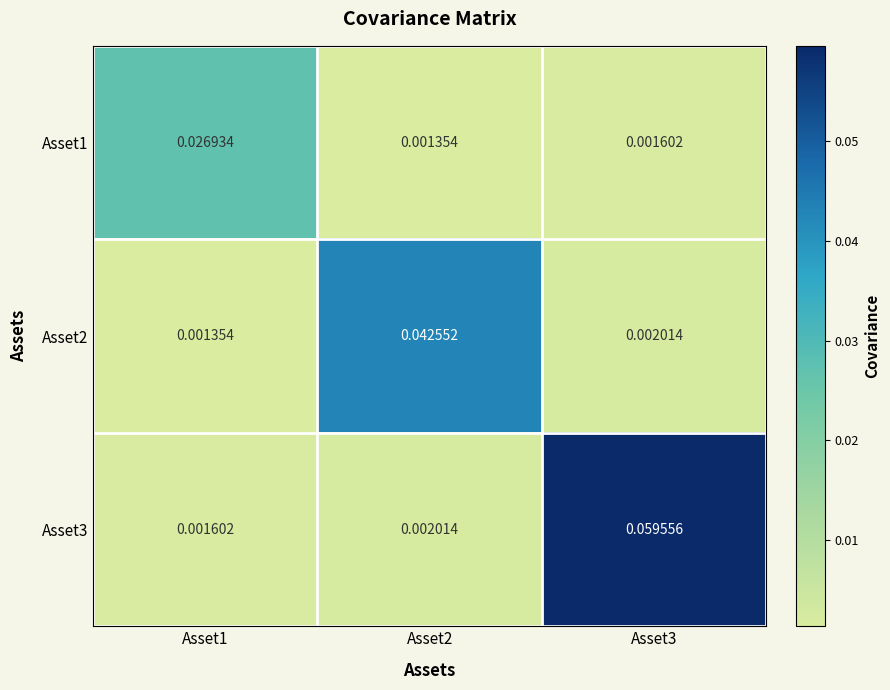

Is the value of Asset3 at Asset1 greater than the value of Asset1 at Asset2?

Yes